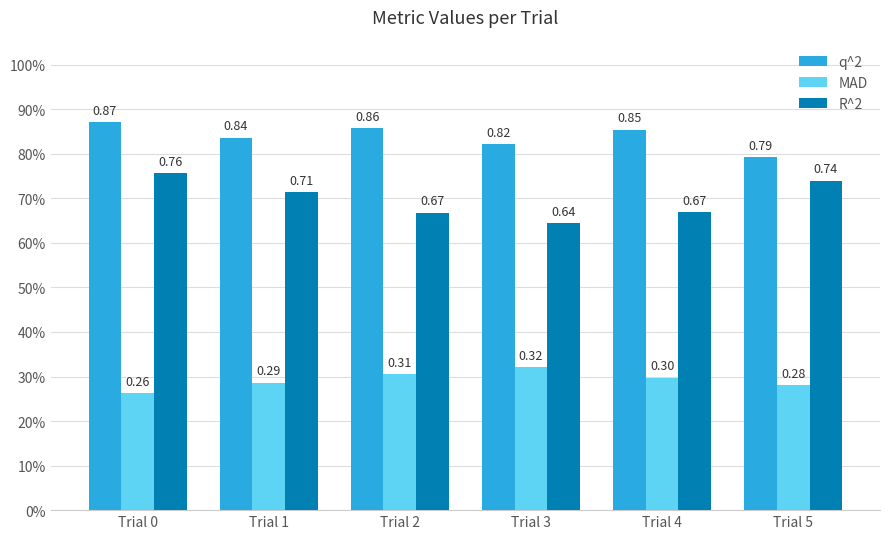

Which series has the largest total across all categories?

q^2